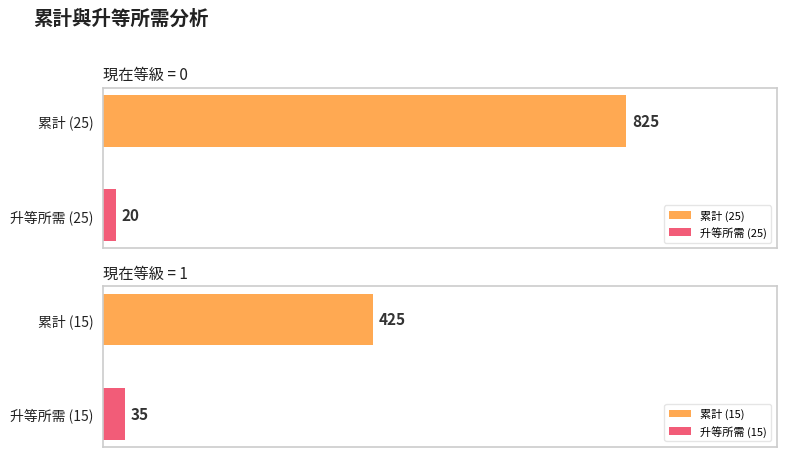

Are the bars horizontal?

Yes